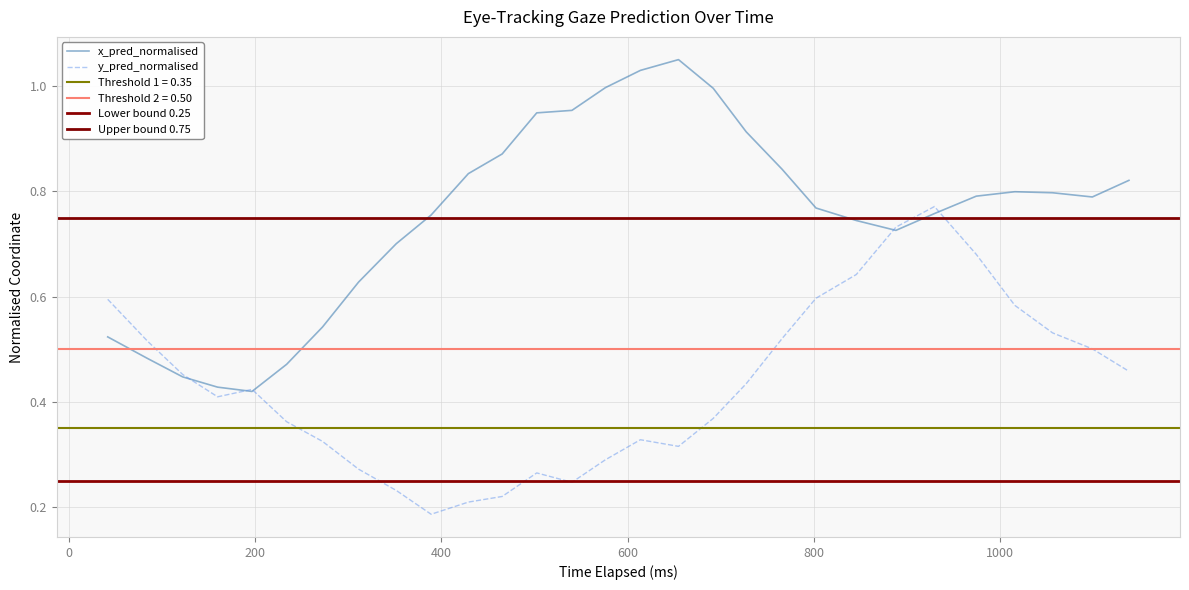

What is the greatest value displayed?

1.1